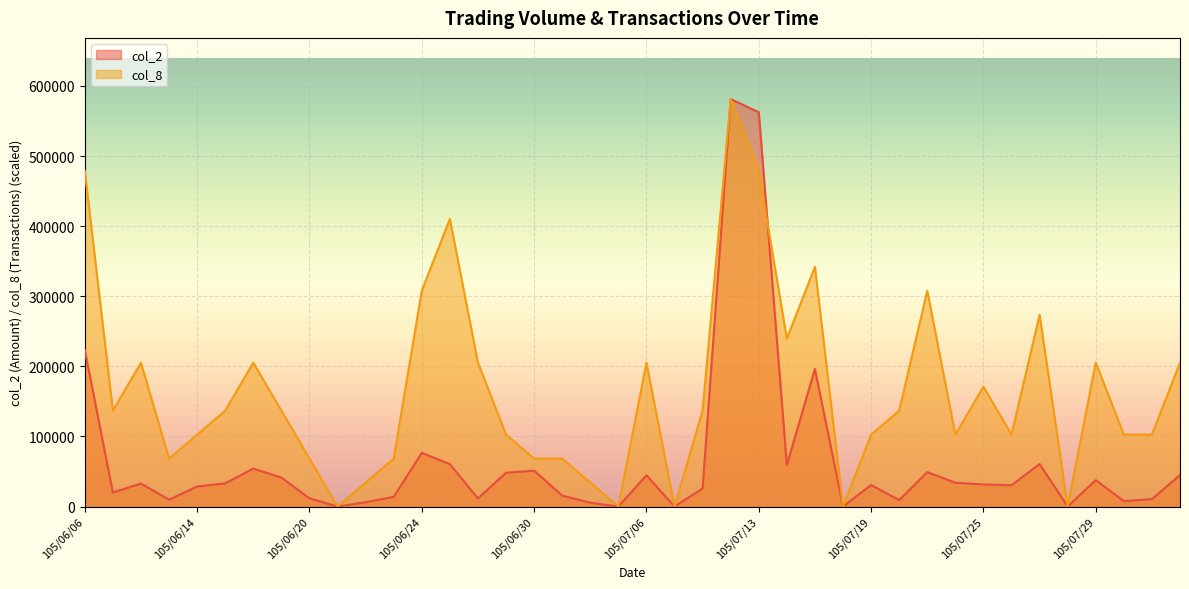

How many lines are shown in the chart?

2